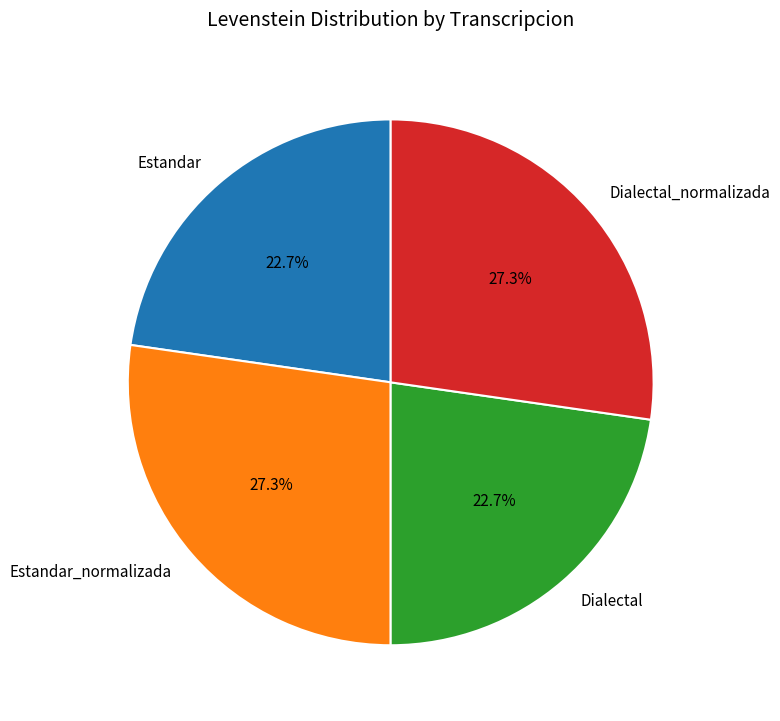

True or false: Estandar accounts for 10% of the total.

False